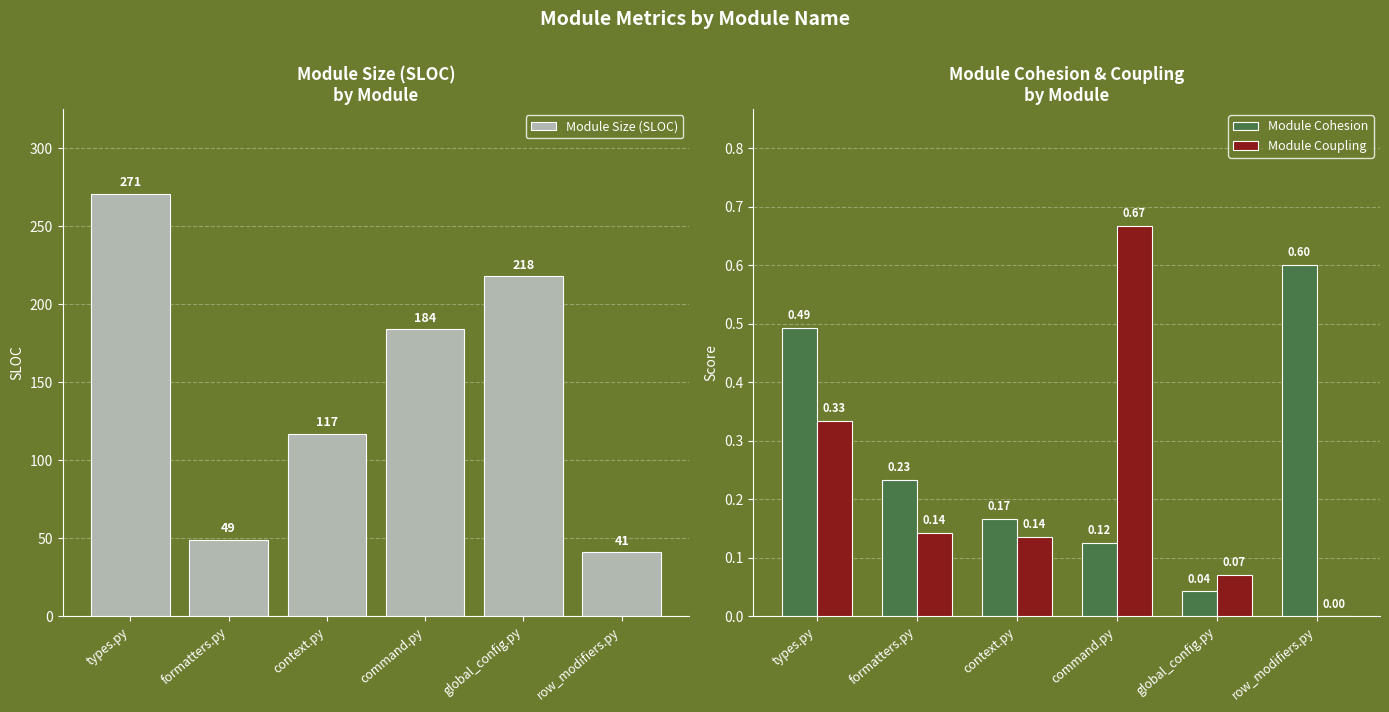

Which series has the largest range (max minus min)?

Module Size (SLOC)